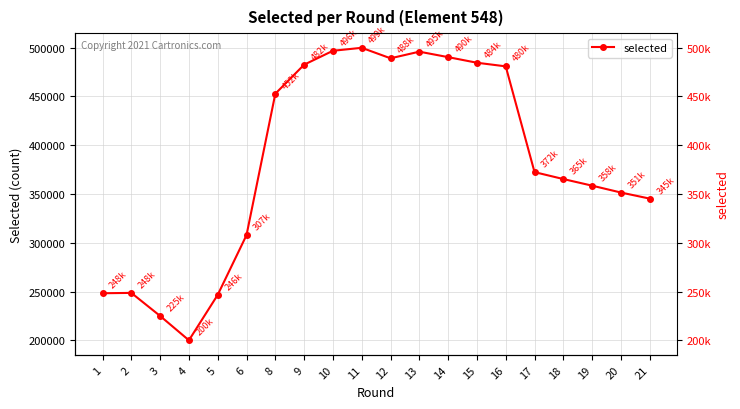

What is the average value?

382105